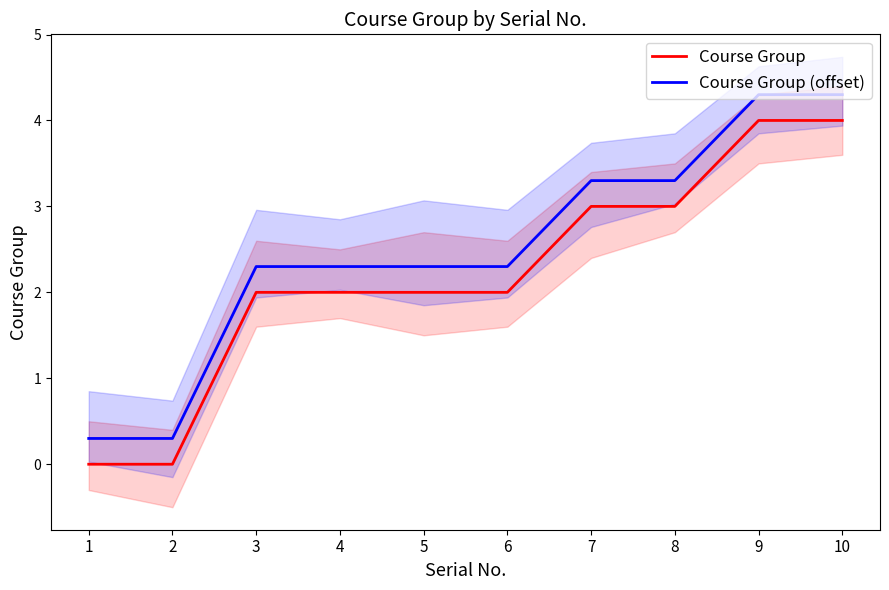

How many lines are shown in the chart?

2